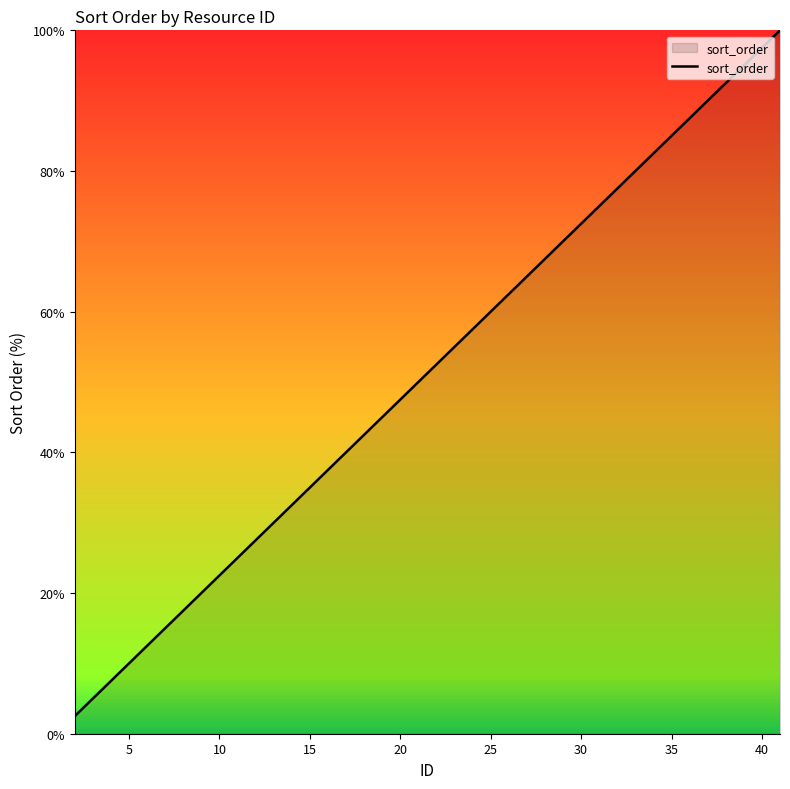

What is the difference between the maximum and minimum values?

97.5